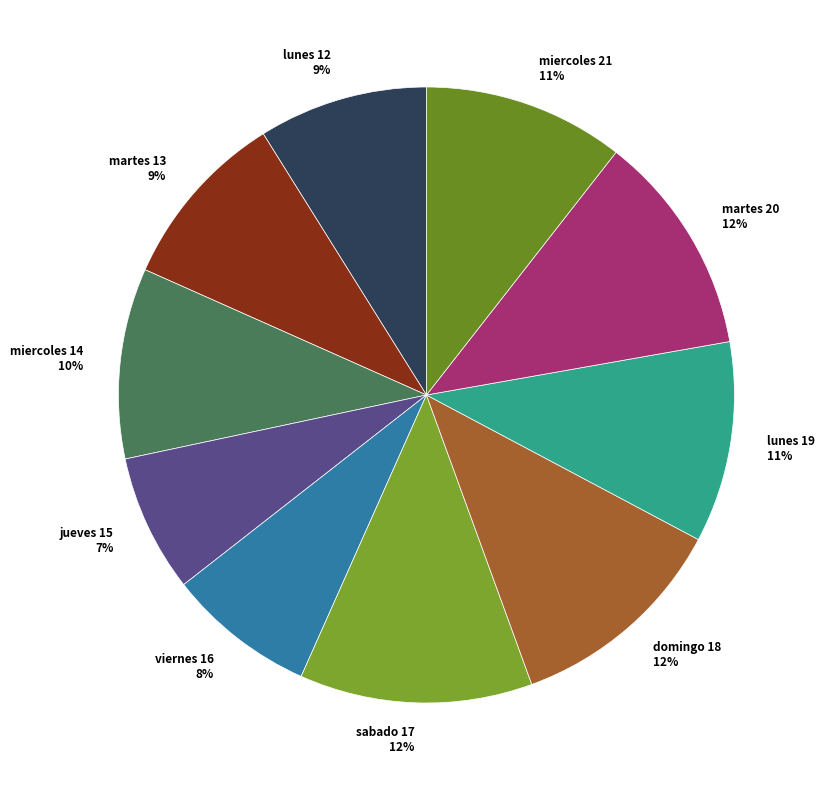

What percentage is the martes 20 slice, to the nearest percent?

12%